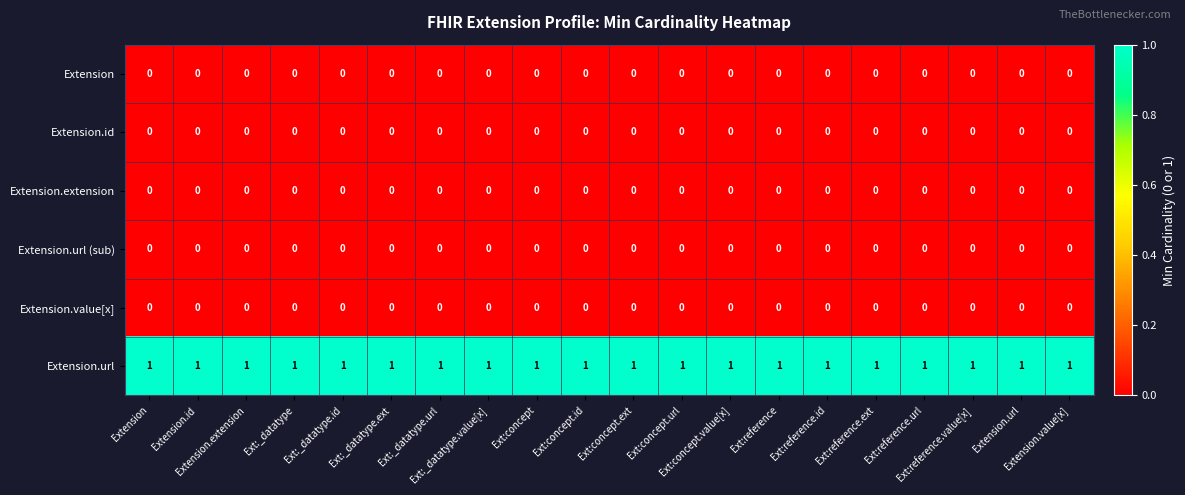

Reading right to left, extract all data points from this chart.

Extension: Extension.value[x]=0	Extension.url=0	Ext:reference.value[x]=0	Ext:reference.url=0	Ext:reference.ext=0	Ext:reference.id=0	Ext:reference=0	Ext:concept.value[x]=0	Ext:concept.url=0	Ext:concept.ext=0	Ext:concept.id=0	Ext:concept=0	Ext:_datatype.value[x]=0	Ext:_datatype.url=0	Ext:_datatype.ext=0	Ext:_datatype.id=0	Ext:_datatype=0	Extension.extension=0	Extension.id=0	Extension=0
Extension.id: Extension.value[x]=0	Extension.url=0	Ext:reference.value[x]=0	Ext:reference.url=0	Ext:reference.ext=0	Ext:reference.id=0	Ext:reference=0	Ext:concept.value[x]=0	Ext:concept.url=0	Ext:concept.ext=0	Ext:concept.id=0	Ext:concept=0	Ext:_datatype.value[x]=0	Ext:_datatype.url=0	Ext:_datatype.ext=0	Ext:_datatype.id=0	Ext:_datatype=0	Extension.extension=0	Extension.id=0	Extension=0
Extension.extension: Extension.value[x]=0	Extension.url=0	Ext:reference.value[x]=0	Ext:reference.url=0	Ext:reference.ext=0	Ext:reference.id=0	Ext:reference=0	Ext:concept.value[x]=0	Ext:concept.url=0	Ext:concept.ext=0	Ext:concept.id=0	Ext:concept=0	Ext:_datatype.value[x]=0	Ext:_datatype.url=0	Ext:_datatype.ext=0	Ext:_datatype.id=0	Ext:_datatype=0	Extension.extension=0	Extension.id=0	Extension=0
Extension.url (sub): Extension.value[x]=0	Extension.url=0	Ext:reference.value[x]=0	Ext:reference.url=0	Ext:reference.ext=0	Ext:reference.id=0	Ext:reference=0	Ext:concept.value[x]=0	Ext:concept.url=0	Ext:concept.ext=0	Ext:concept.id=0	Ext:concept=0	Ext:_datatype.value[x]=0	Ext:_datatype.url=0	Ext:_datatype.ext=0	Ext:_datatype.id=0	Ext:_datatype=0	Extension.extension=0	Extension.id=0	Extension=0
Extension.value[x]: Extension.value[x]=0	Extension.url=0	Ext:reference.value[x]=0	Ext:reference.url=0	Ext:reference.ext=0	Ext:reference.id=0	Ext:reference=0	Ext:concept.value[x]=0	Ext:concept.url=0	Ext:concept.ext=0	Ext:concept.id=0	Ext:concept=0	Ext:_datatype.value[x]=0	Ext:_datatype.url=0	Ext:_datatype.ext=0	Ext:_datatype.id=0	Ext:_datatype=0	Extension.extension=0	Extension.id=0	Extension=0
Extension.url: Extension.value[x]=1	Extension.url=1	Ext:reference.value[x]=1	Ext:reference.url=1	Ext:reference.ext=1	Ext:reference.id=1	Ext:reference=1	Ext:concept.value[x]=1	Ext:concept.url=1	Ext:concept.ext=1	Ext:concept.id=1	Ext:concept=1	Ext:_datatype.value[x]=1	Ext:_datatype.url=1	Ext:_datatype.ext=1	Ext:_datatype.id=1	Ext:_datatype=1	Extension.extension=1	Extension.id=1	Extension=1